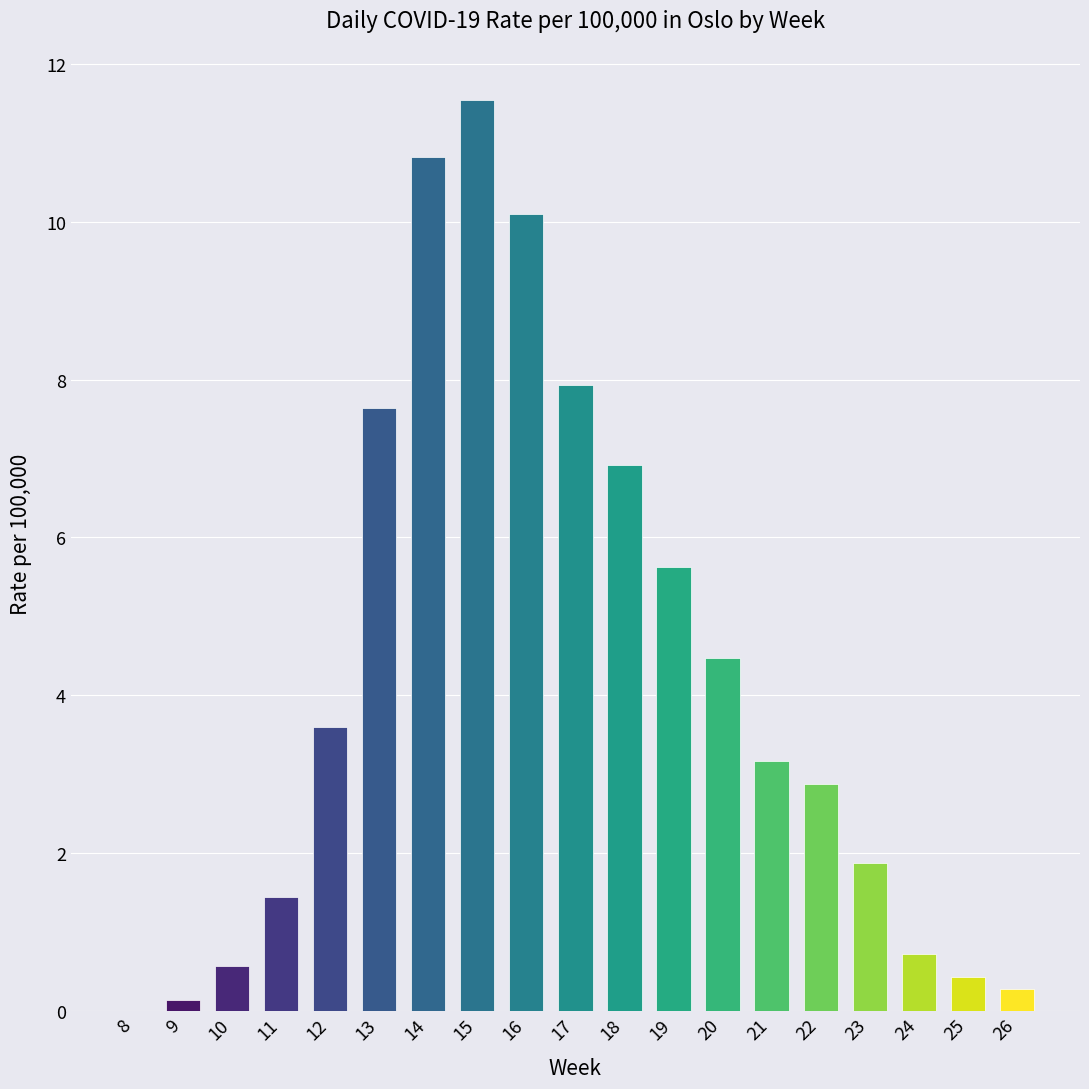

Where does the data first go above 3?

12